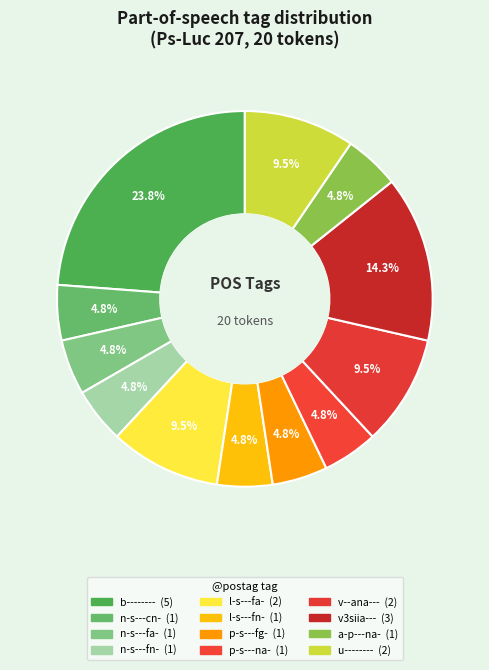

How many segments does this pie chart have?

12